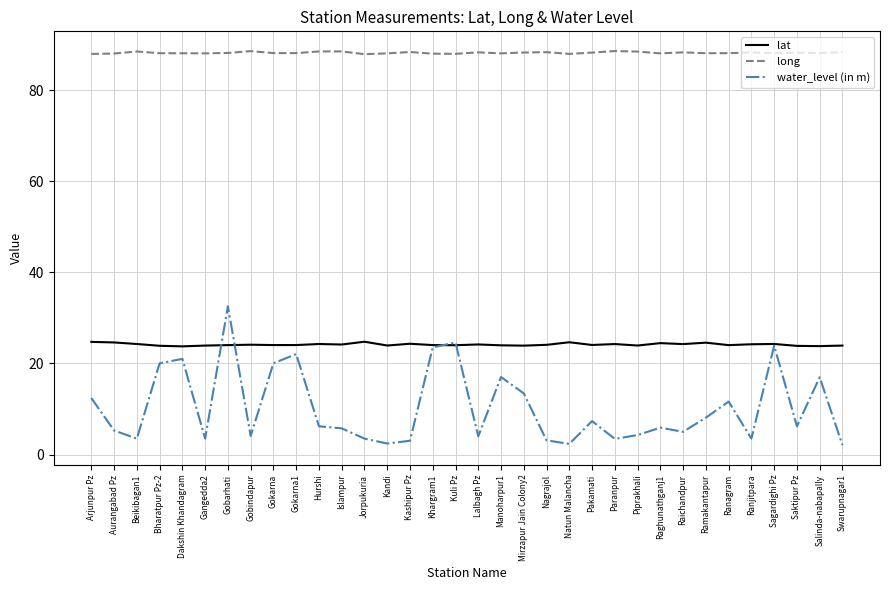

What is the difference between the water_level (in m) values at Ranagram and Gokarna1?

10.4